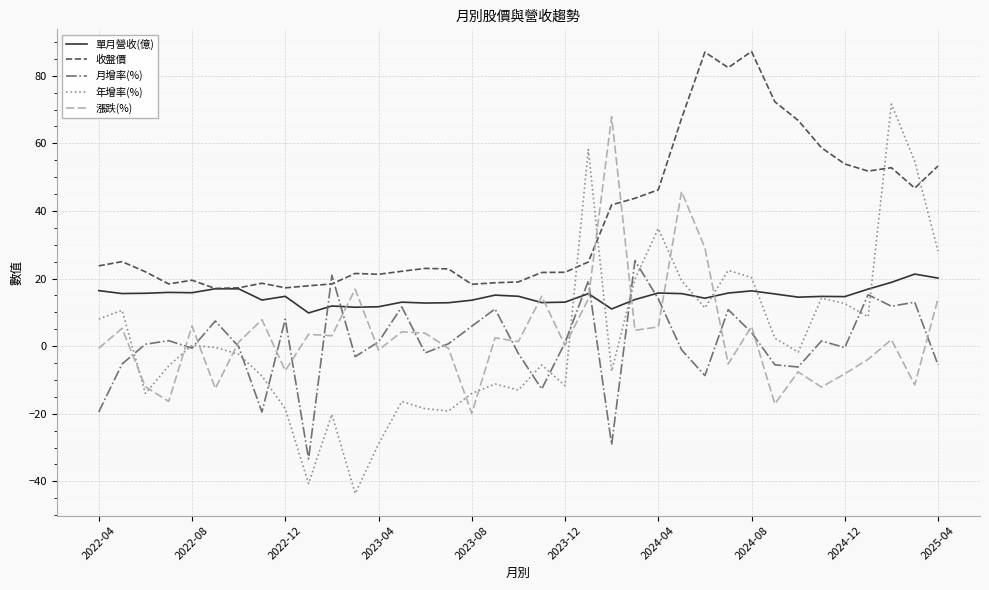

What is the lowest value of the 單月營收(億) series?

9.8